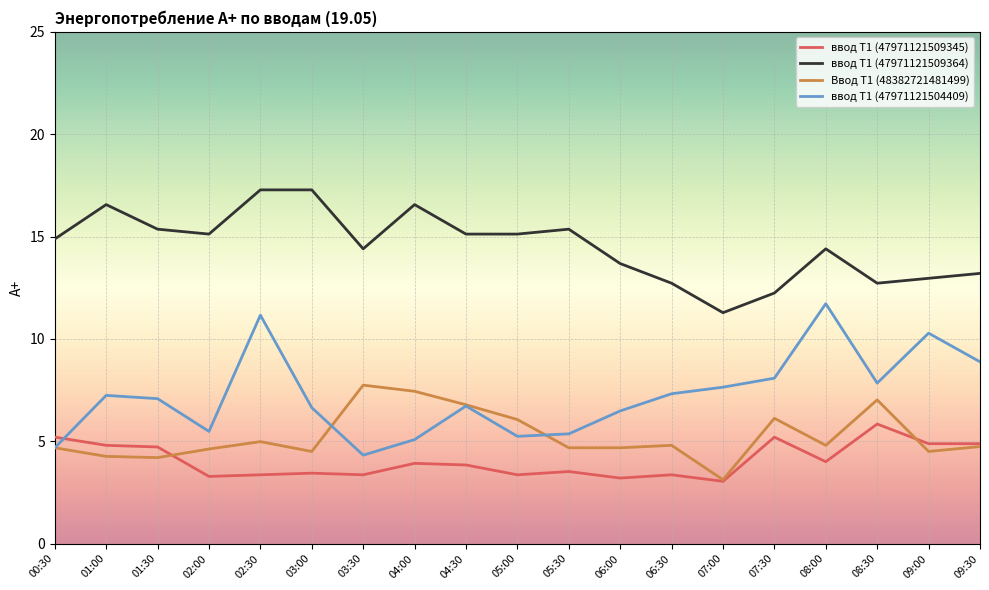

What is the approximate value of ввод Т1 (47971121504409) at 07:30?

8.1